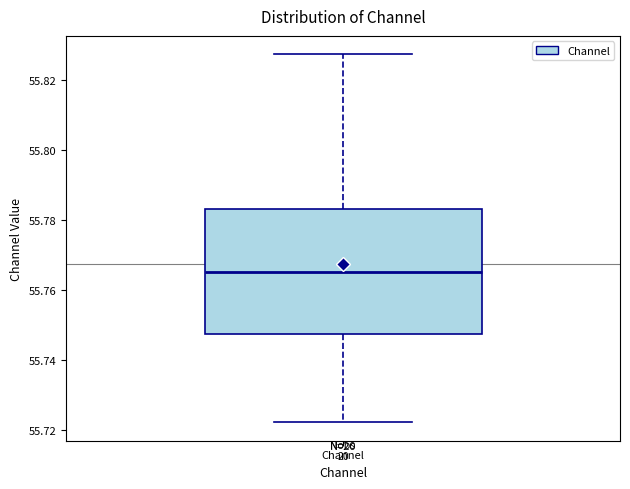

Transcribe this box plot: give where the median line is, the range the box spans, and where the two whiskers end, as read against the y-axis. The values are not printed on the chart, so give them approximately, as read against the axis.

median 55.766, box 55.748 to 55.784, whiskers 55.722 to 55.828